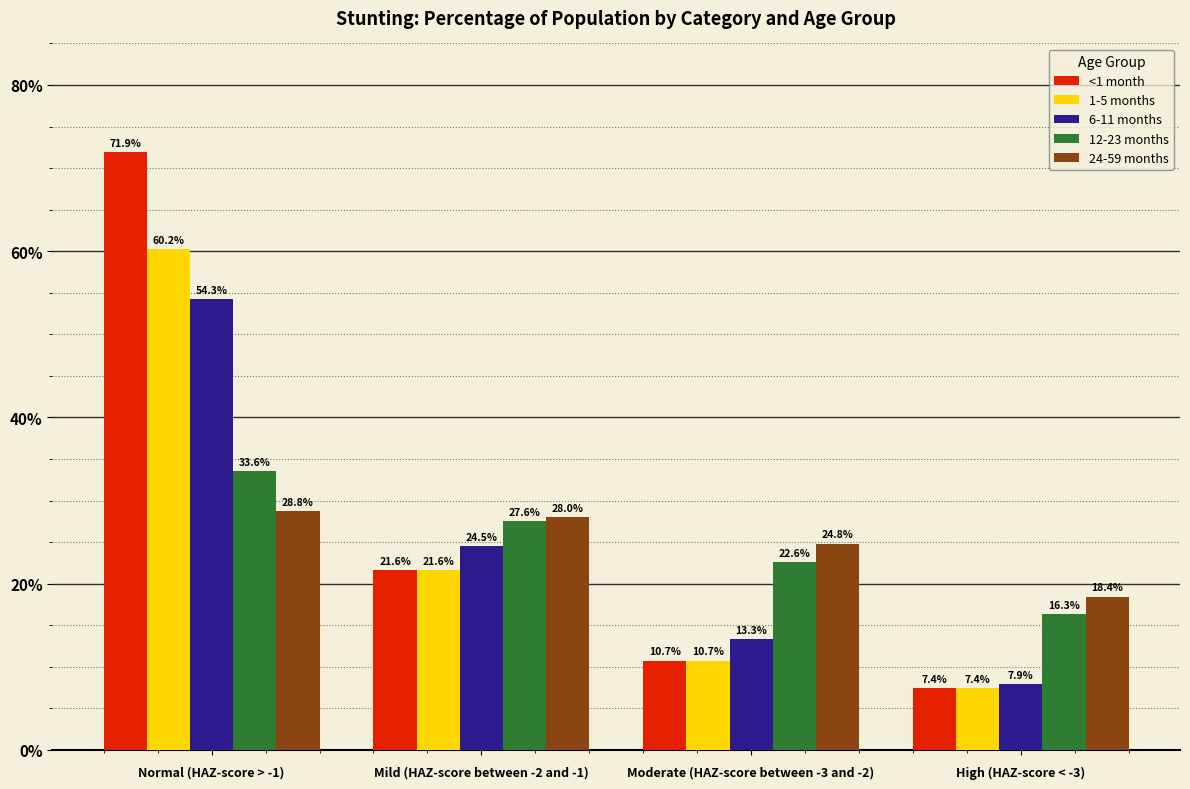

What are all the series names shown in the legend?

<1 month, 1-5 months, 6-11 months, 12-23 months, 24-59 months